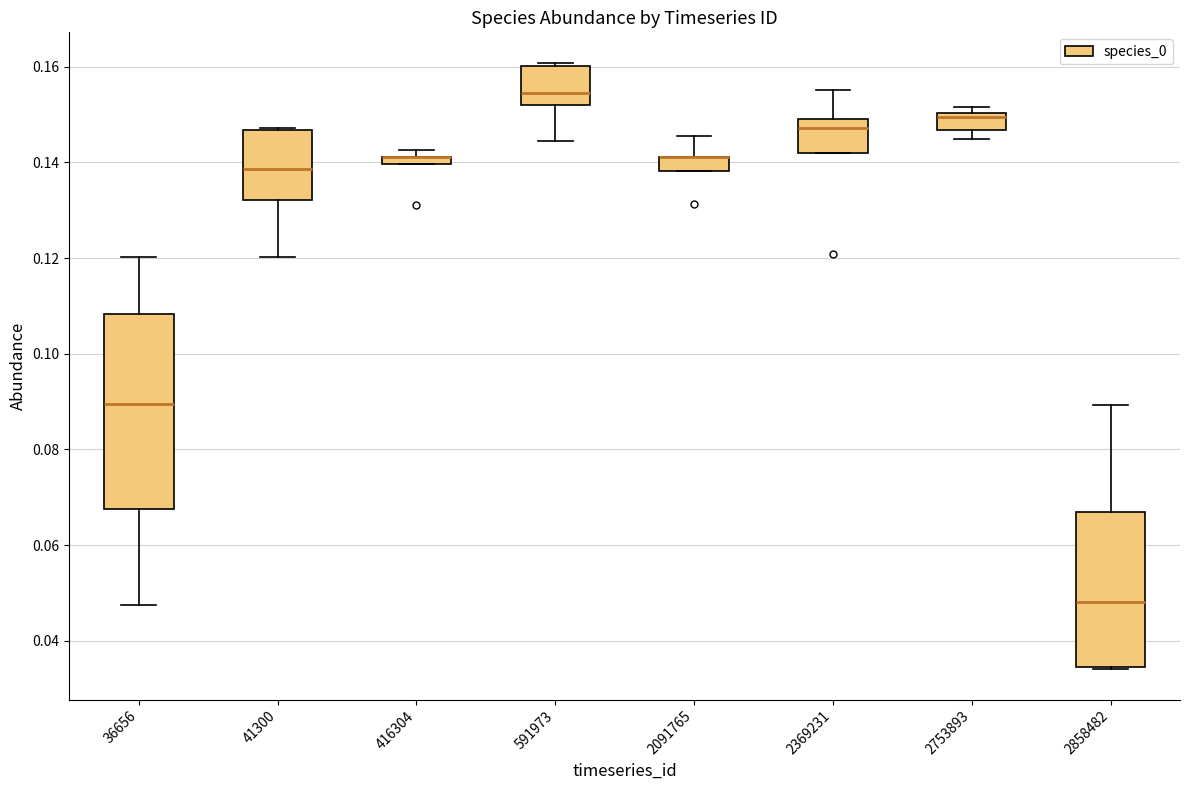

Where is the lower edge of the box at x = 2091765 on the y-axis? The values are not printed on the chart, so give them approximately, as read against the axis.

0.138